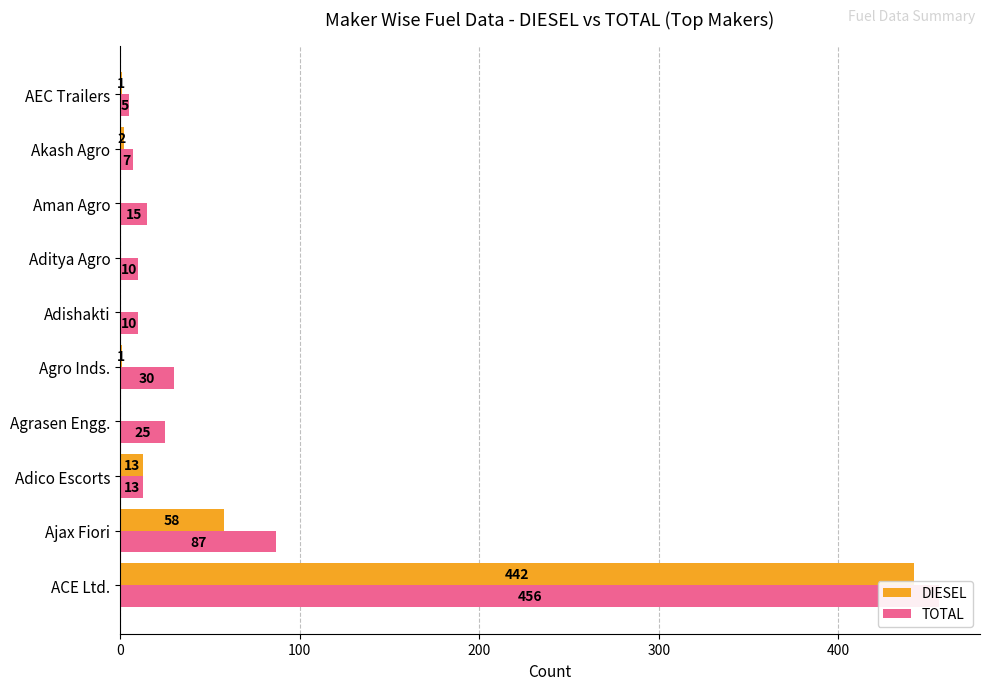

Is the value of DIESEL at AEC Trailers greater than the value of TOTAL at AEC Trailers?

No